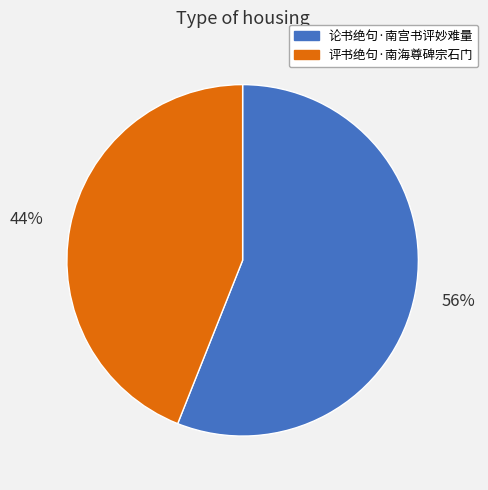

To the nearest percent, what is the combined percentage of 论书绝句·南宫书评妙难量 and 评书绝句·南海尊碑宗石门?

100%